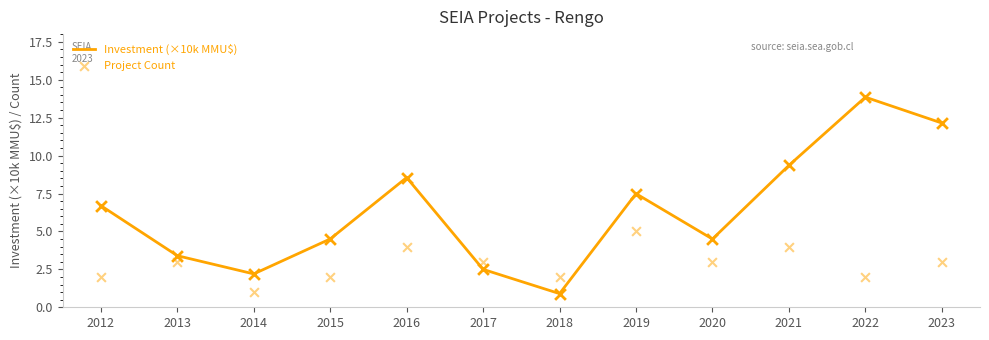

What is the total value across all series at 2012?

8.7